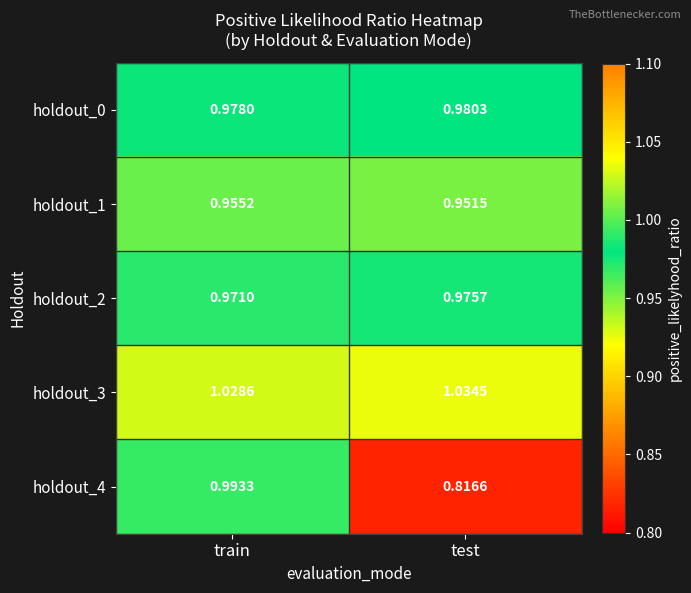

Rank the series at test from highest to lowest value.

holdout_3, holdout_0, holdout_2, holdout_1, holdout_4